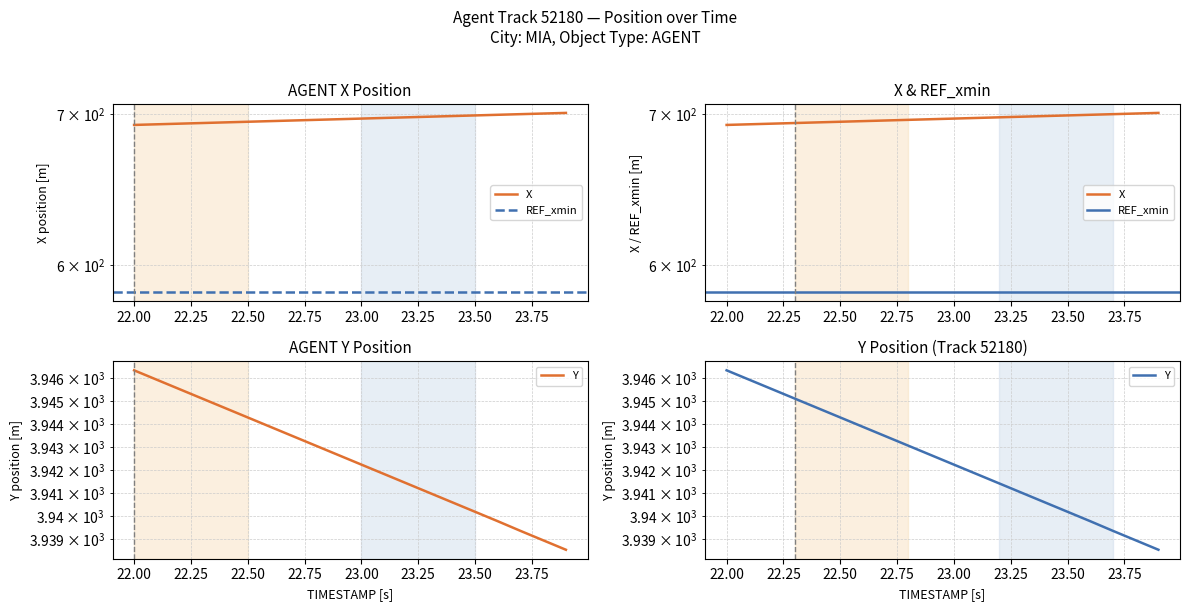

Count the number of data series in this chart.

2